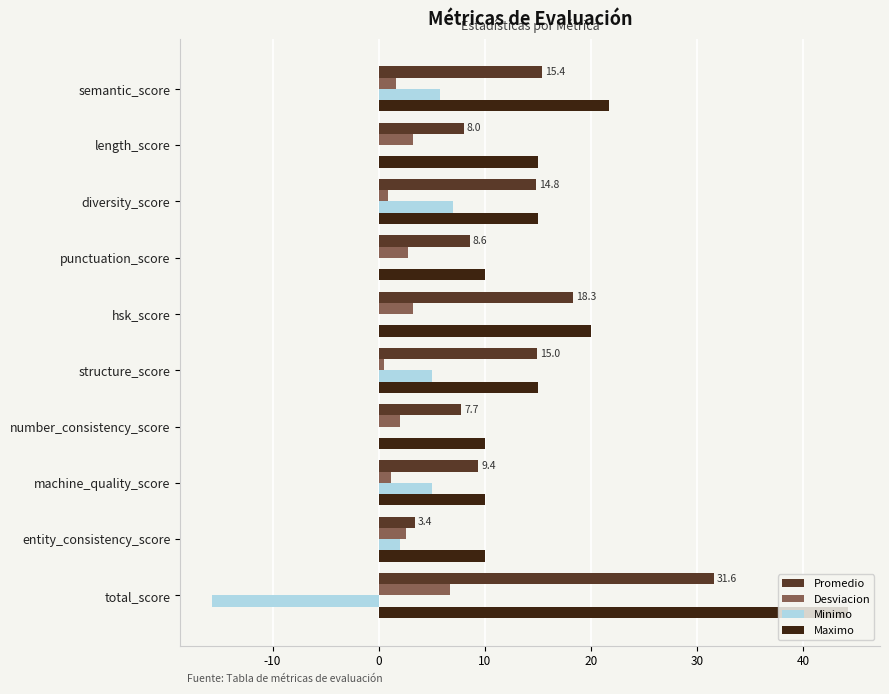

What is the sum of all Maximo values?

171.0